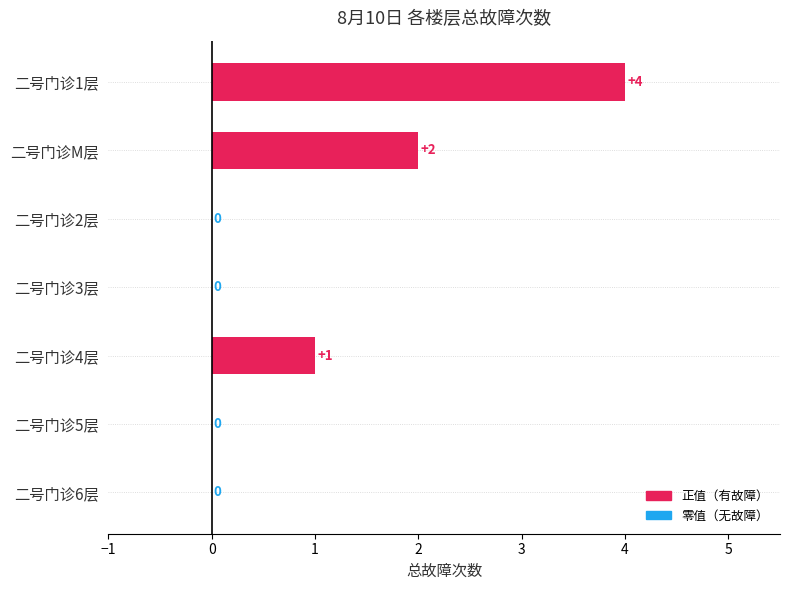

At which category does the chart reach its peak across all series?

二号门诊1层